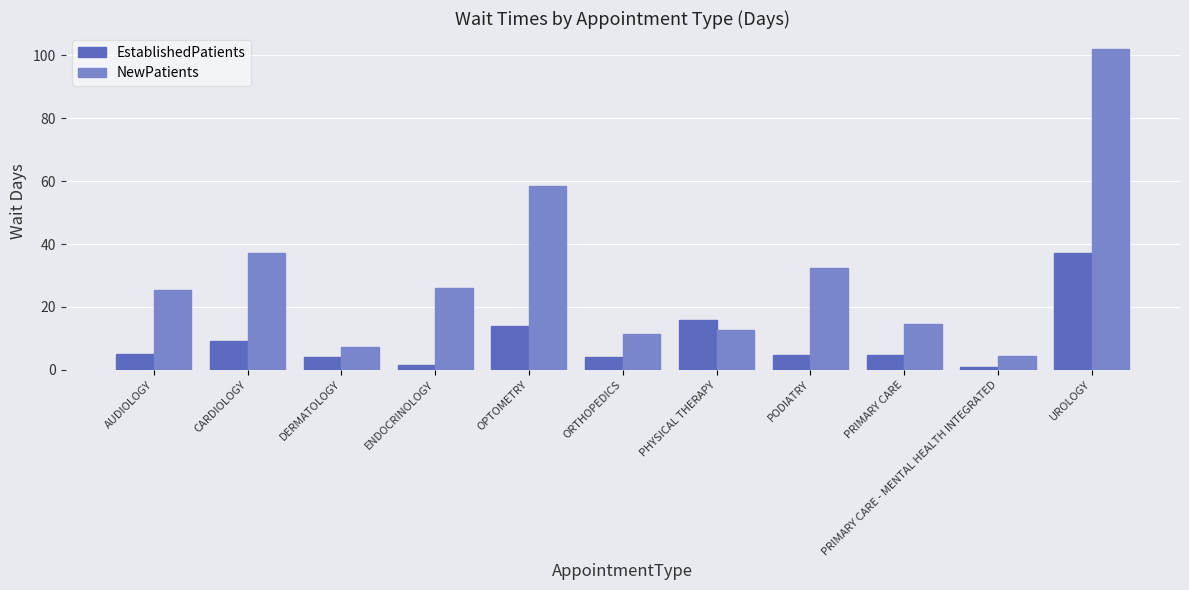

Between AUDIOLOGY and ENDOCRINOLOGY, which series saw the biggest shift?

EstablishedPatients